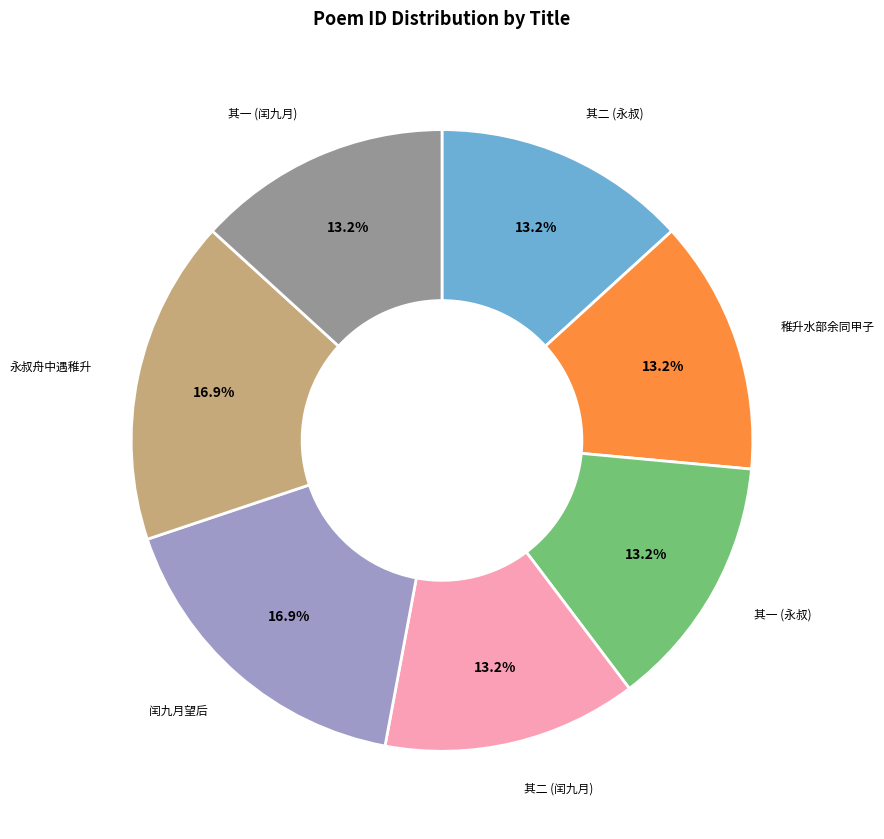

Between 其一 (闰九月) and 闰九月望后, which is larger?

闰九月望后